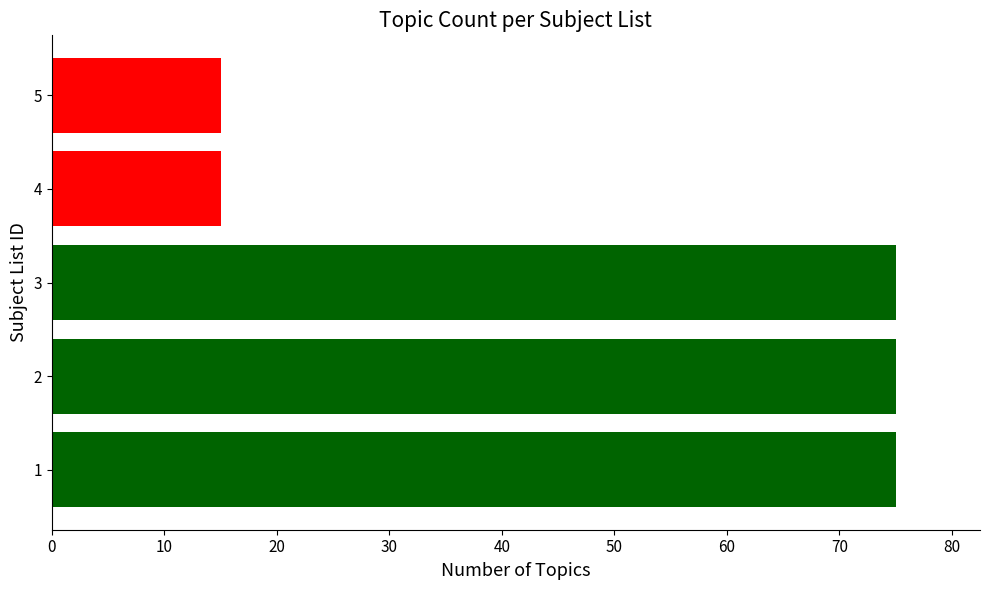

Between 5 and 3, which is larger?

3